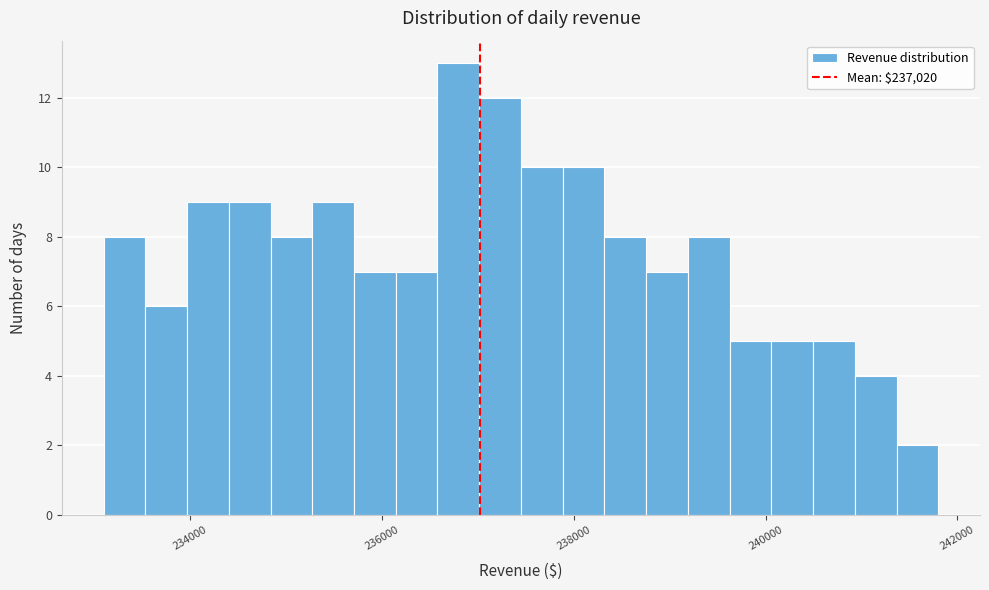

Around what value on the x-axis is the tallest bar? Give the approximate position of its centre, as read against the axis.

236800